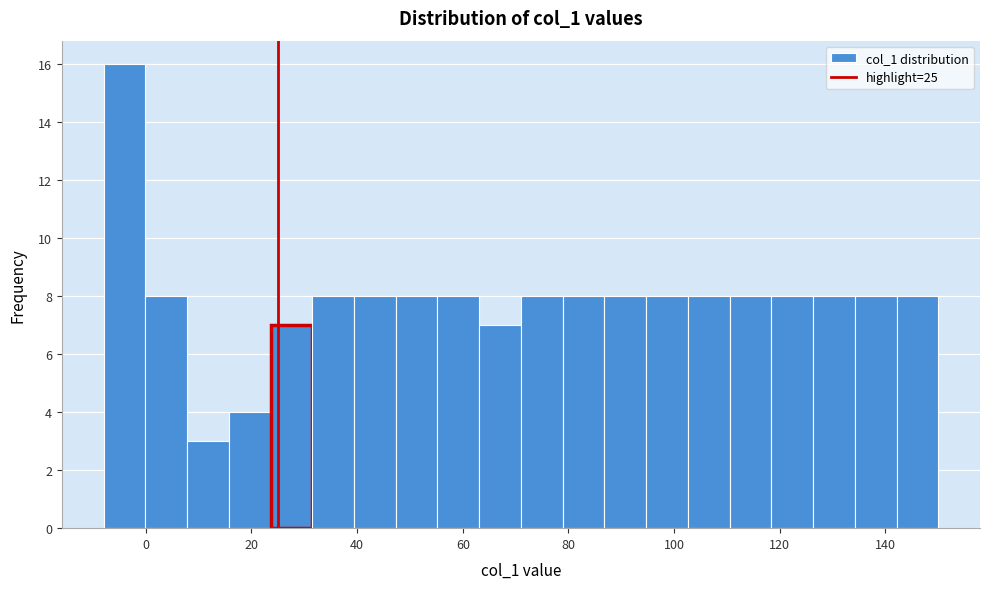

Read against the x-axis, roughly where is the centre of the tallest bar?

-4